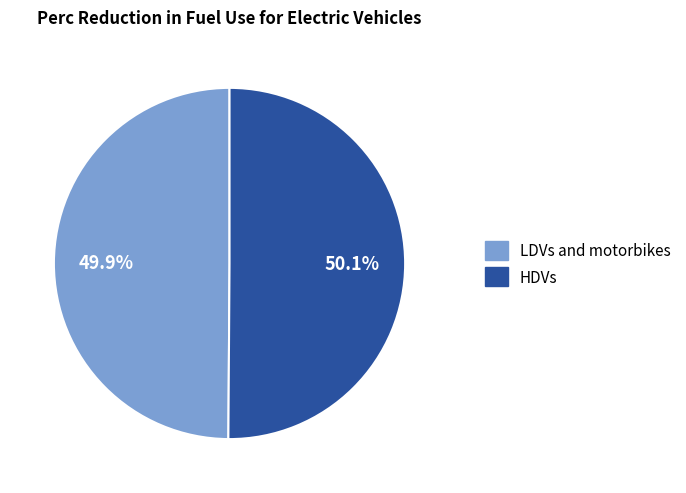

To the nearest percent, what percentage of the pie is LDVs and motorbikes?

50%